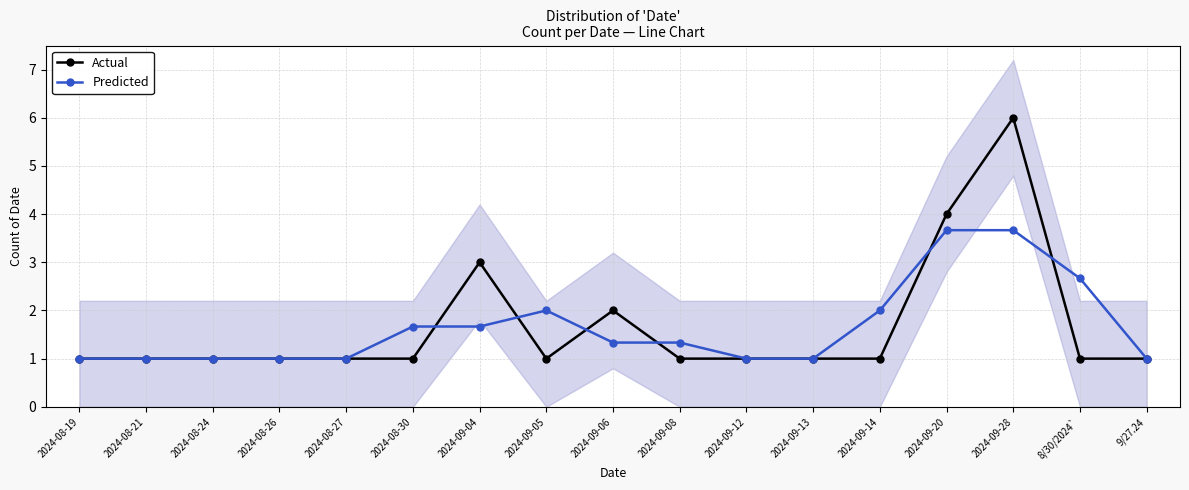

What is the label of the 7th point from the left?

2024-09-04